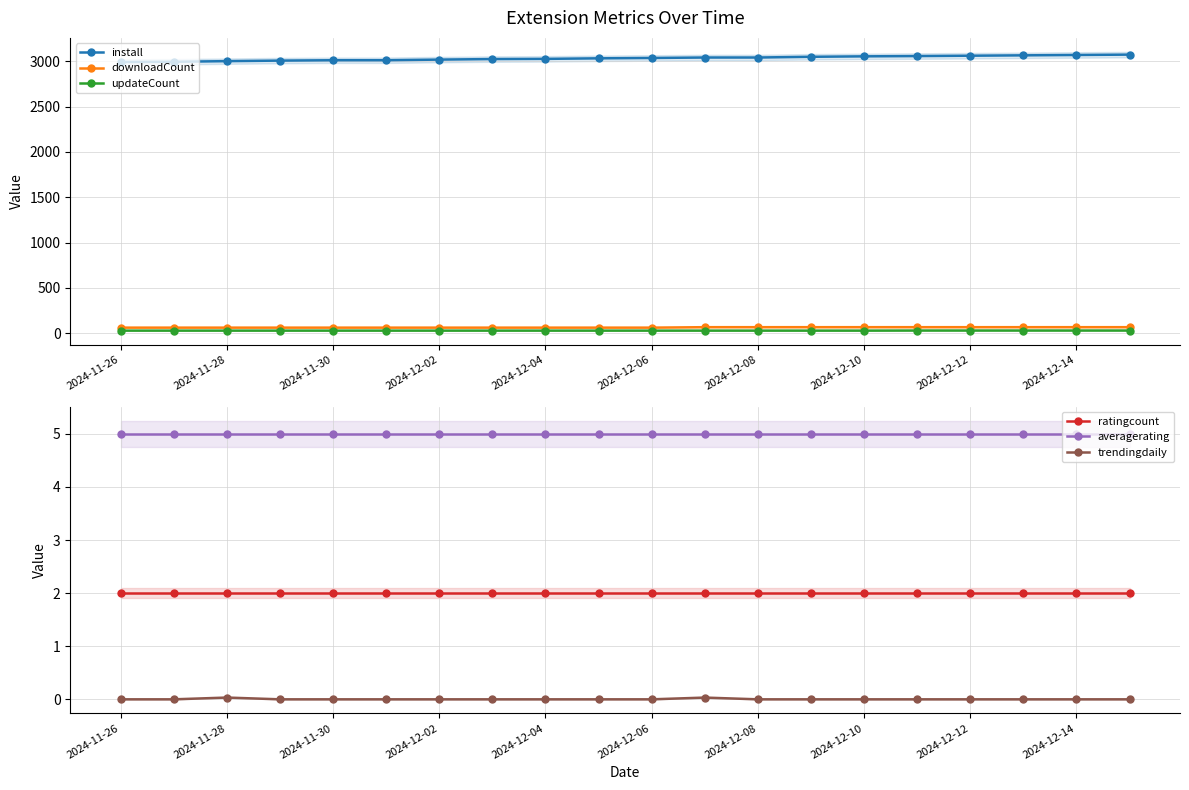

What is the difference between the second highest and minimum values in the install series?

78